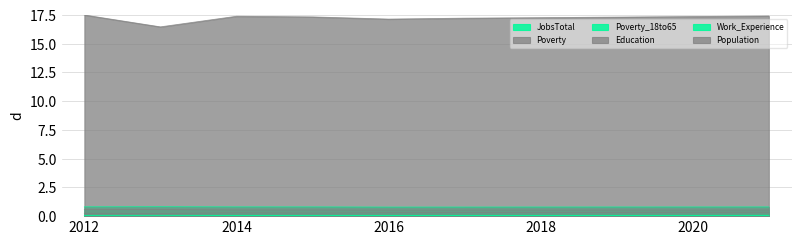

What is the difference between the highest and lowest values at 2021?

17.3